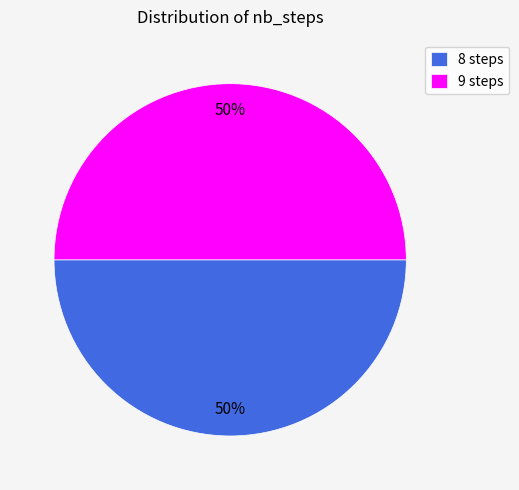

What percentage is the 9 steps slice, to the nearest percent?

50%